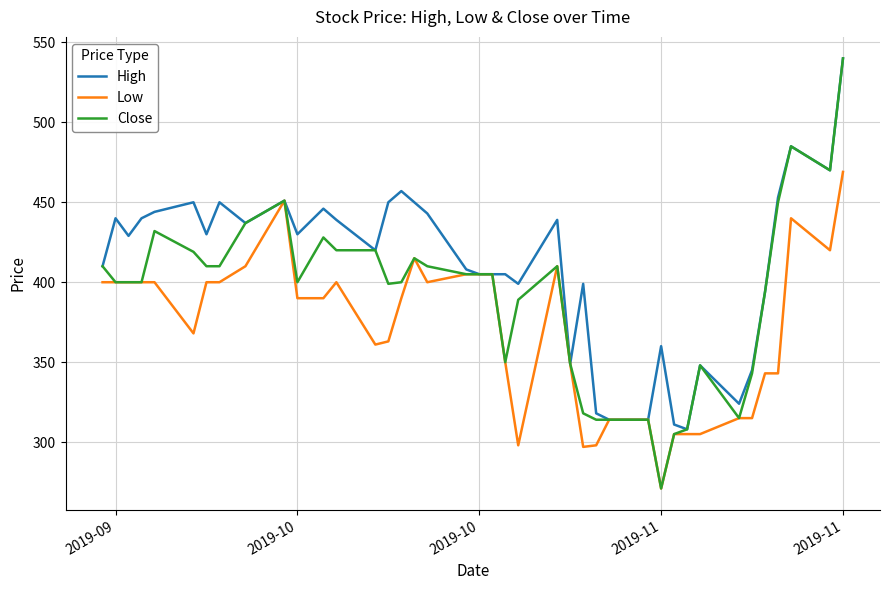

Which series has the largest total across all categories?

High